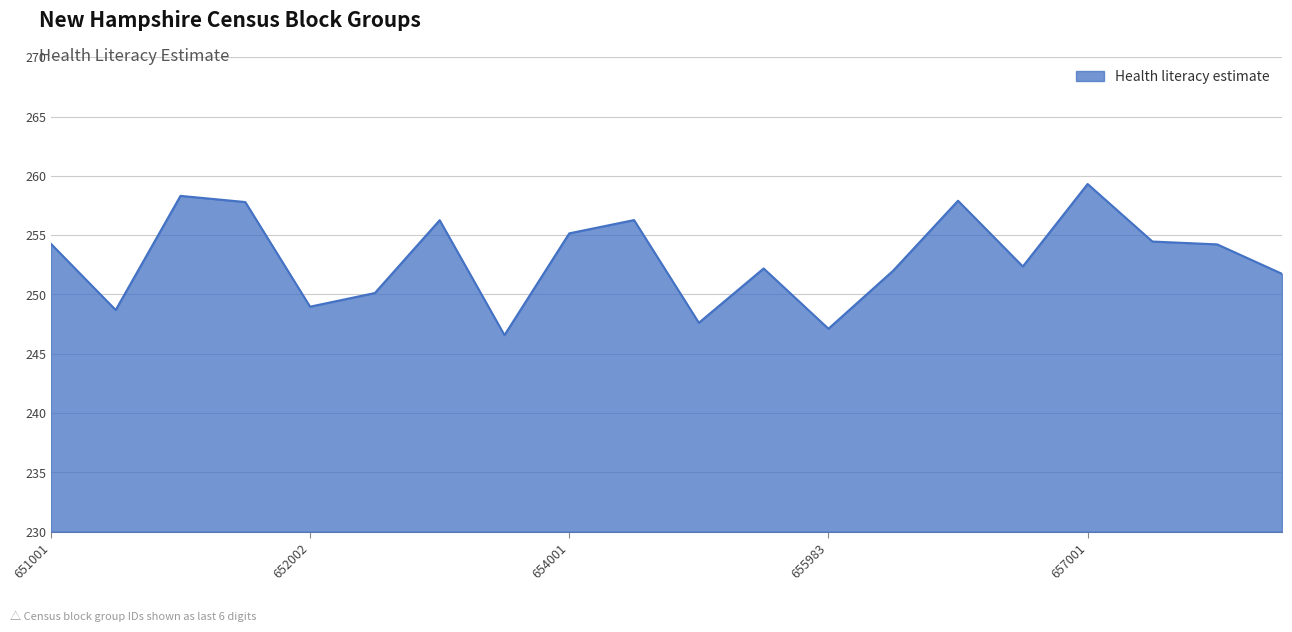

What is the difference between the maximum and minimum values?

12.7